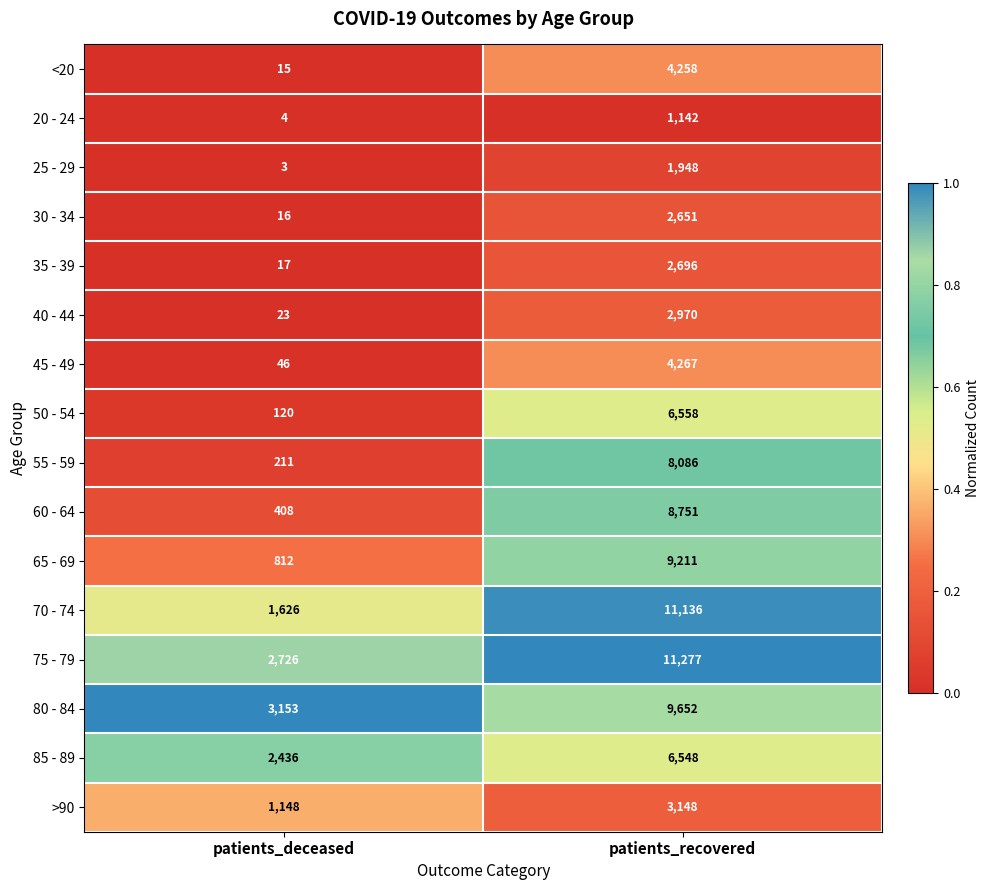

What is the highest value of the >90 series?

3148